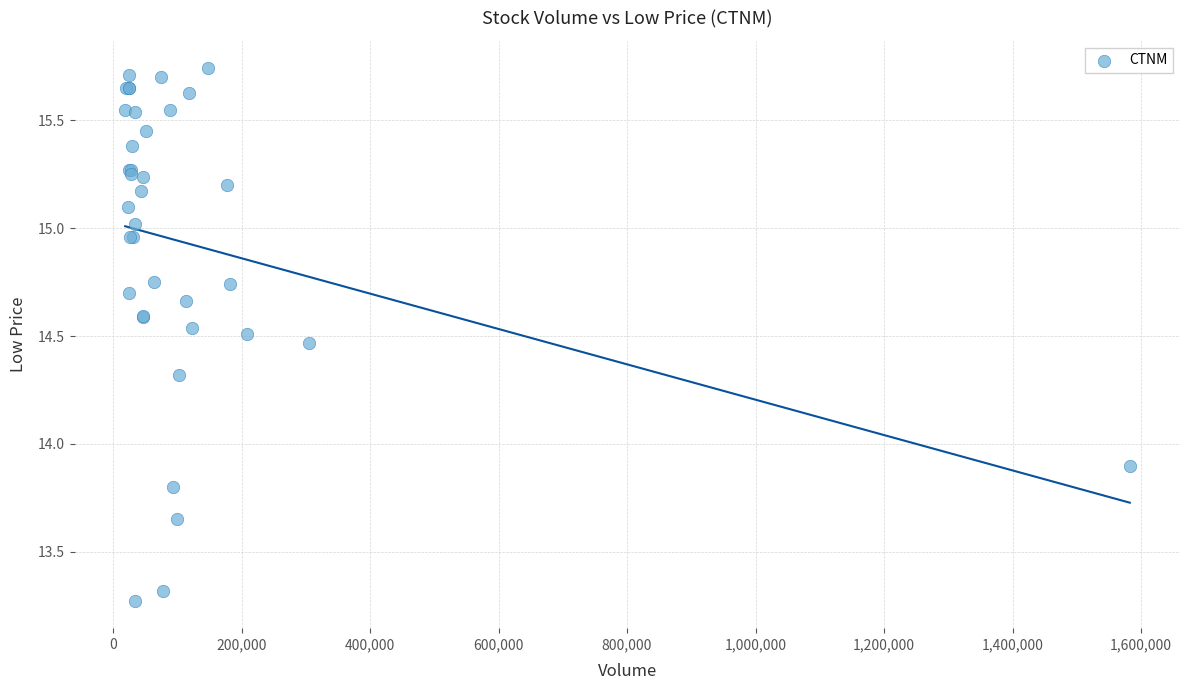

What Y value in the scatter plot is closest to 14?

13.9